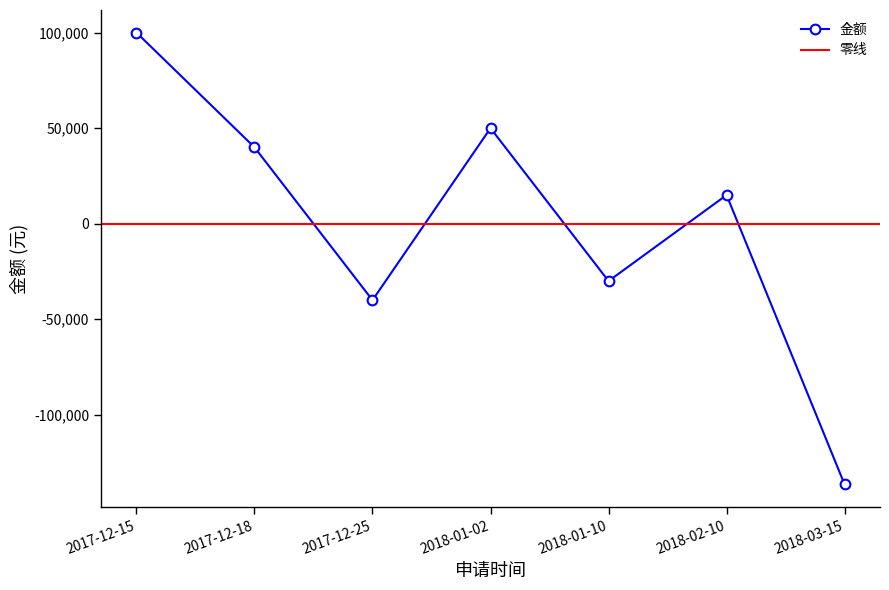

Reading left to right, what are all the values shown in this chart?

2017-12-15=100000.0	2017-12-18=40000.0	2017-12-25=-40000.0	2018-01-02=50000.0	2018-01-10=-30000.0	2018-02-10=15000.0	2018-03-15=-136402.6